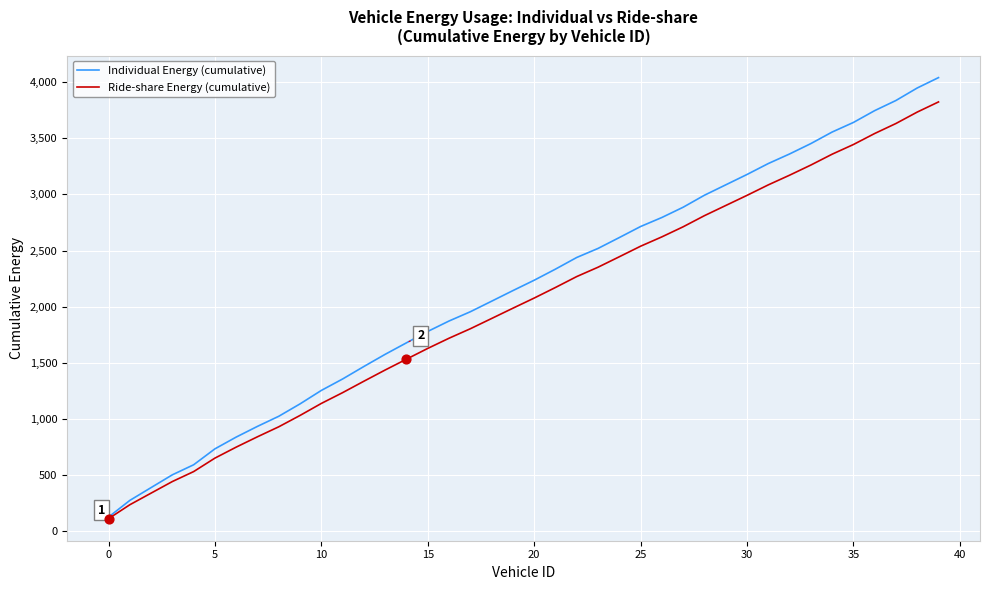

What is the minimum value shown in the chart?

108.8